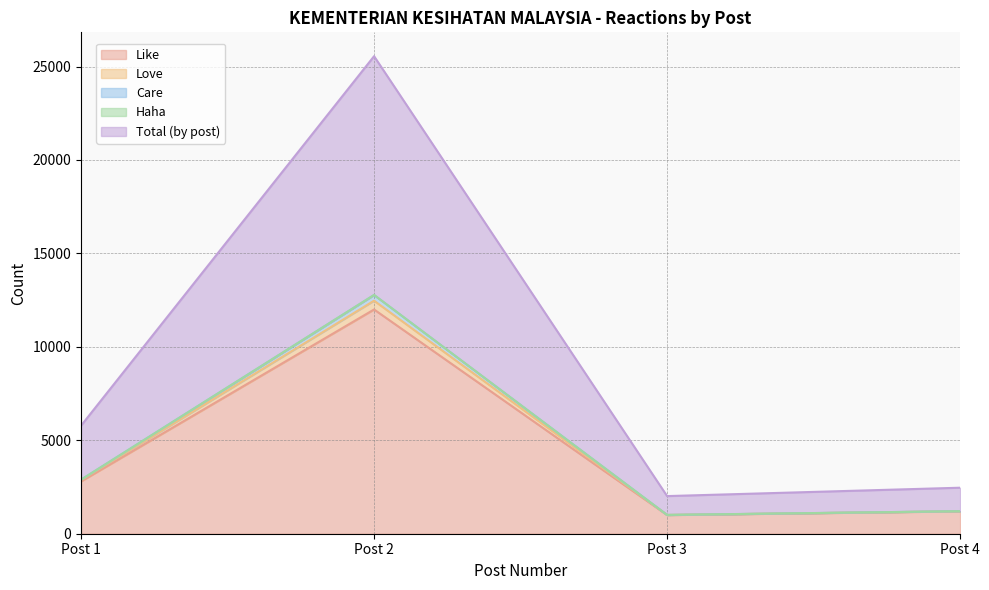

What is the maximum value for Like?

12000